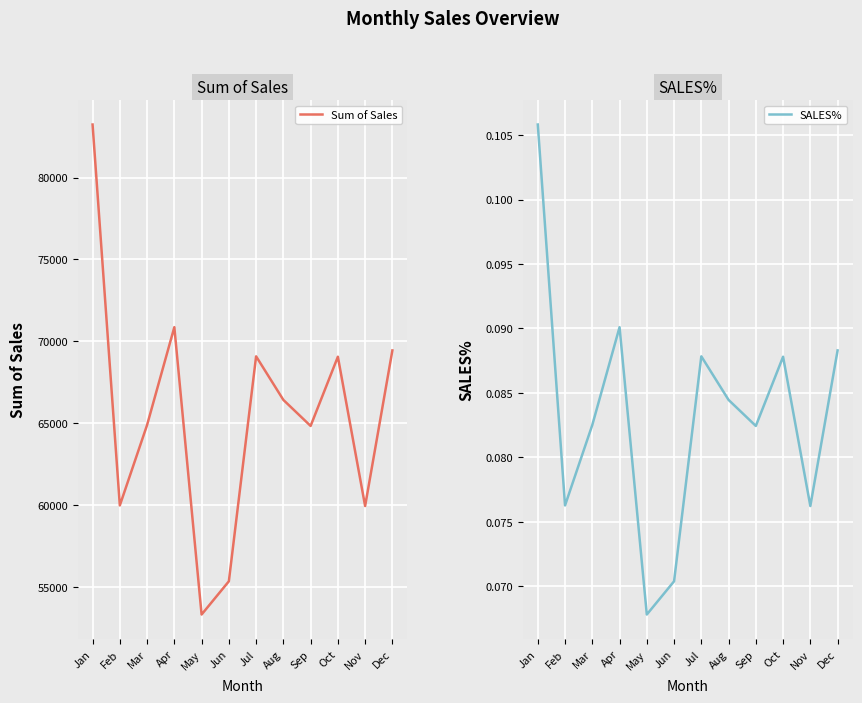

What is the value of the SALES% point at the 10th from the left?

0.1